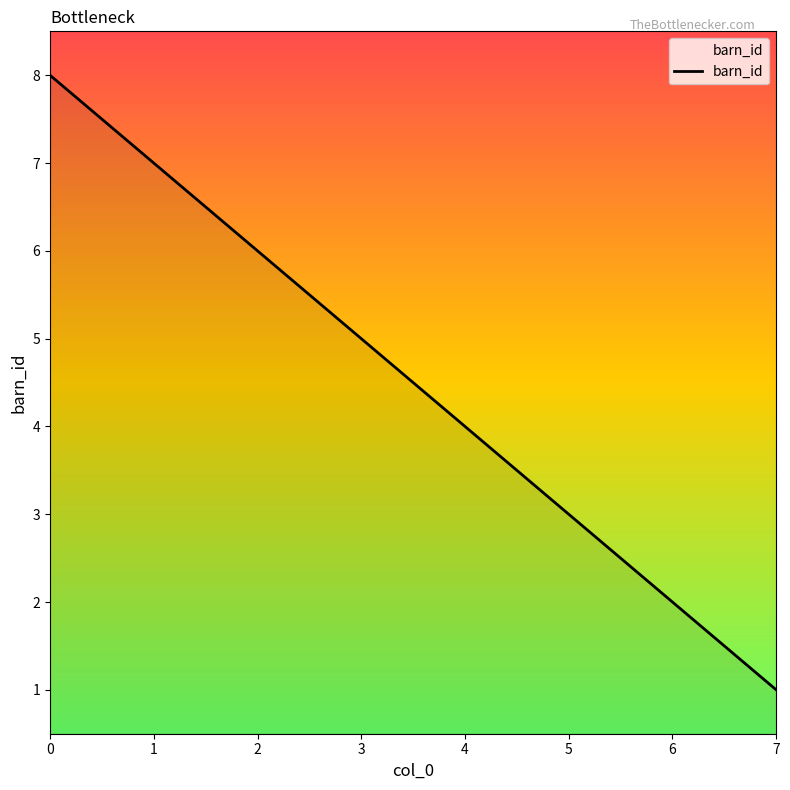

List the labels in order of value, largest first.

0, 1, 2, 3, 4, 5, 6, 7